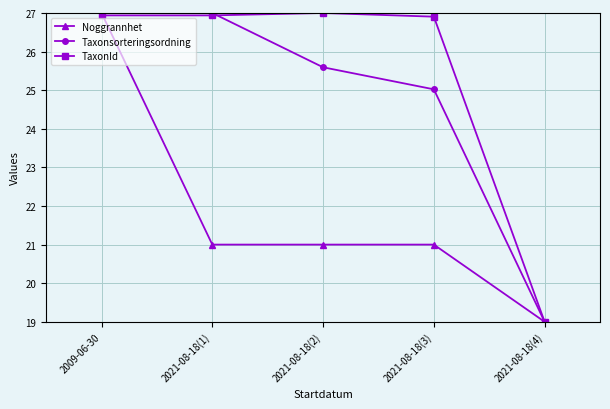

Read the Taxonsorteringsordning value at 2021-08-18(3).

25.0